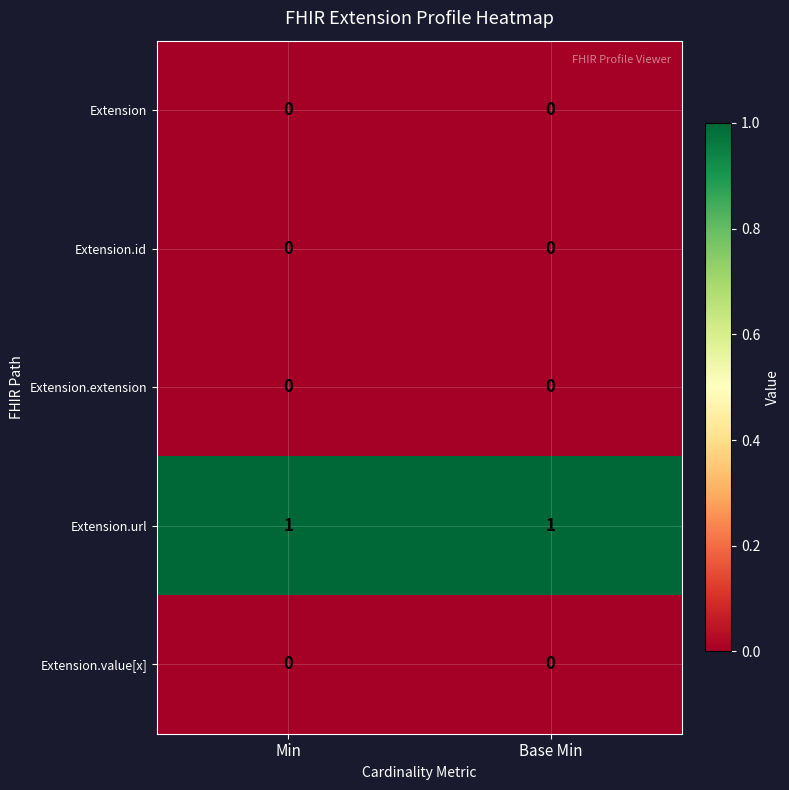

Reading left to right, list all the values displayed in this chart.

Extension: Min=0	Base Min=0
Extension.id: Min=0	Base Min=0
Extension.extension: Min=0	Base Min=0
Extension.url: Min=1	Base Min=1
Extension.value[x]: Min=0	Base Min=0